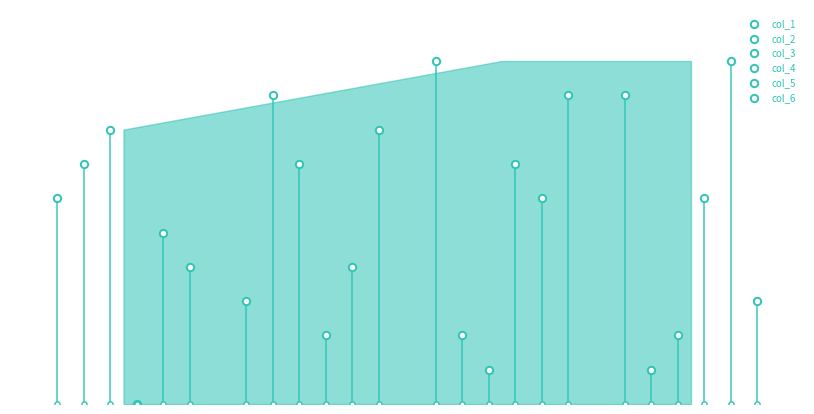

What are all the series names shown in the legend?

col_1, col_2, col_3, col_4, col_5, col_6